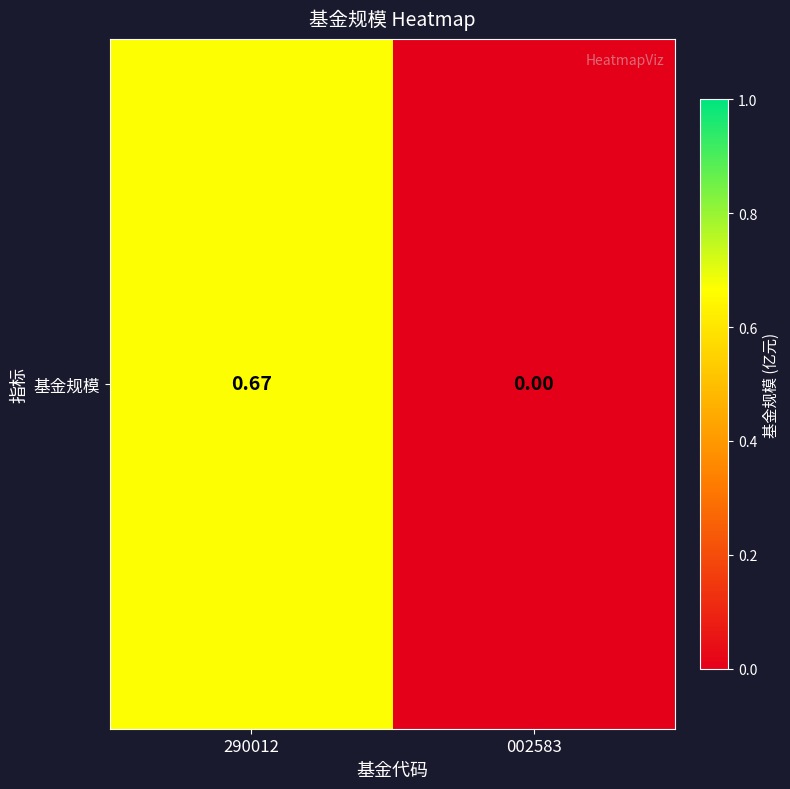

Which category has the highest value across all series?

290012